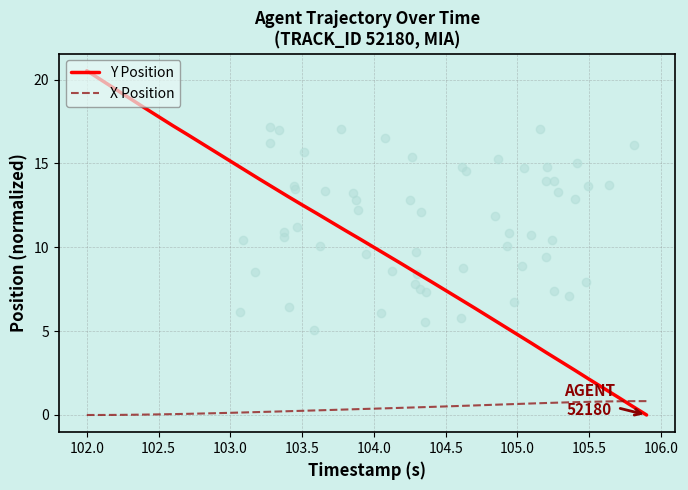

Rank the series by their maximum value, from lowest to highest.

X Position, Y Position